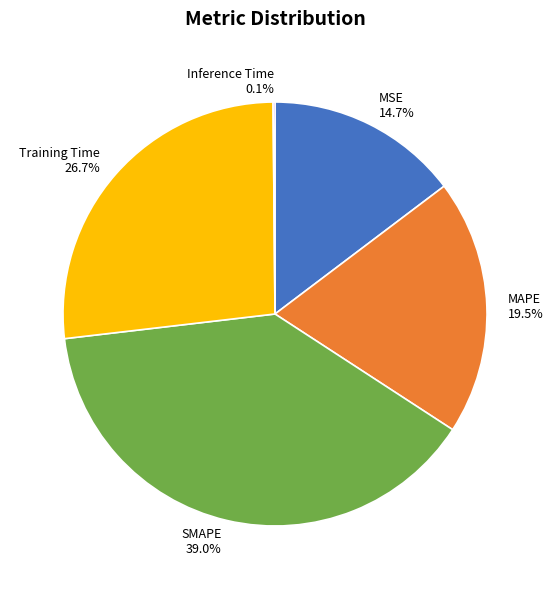

What portion of the pie excludes MAPE?

80.5%